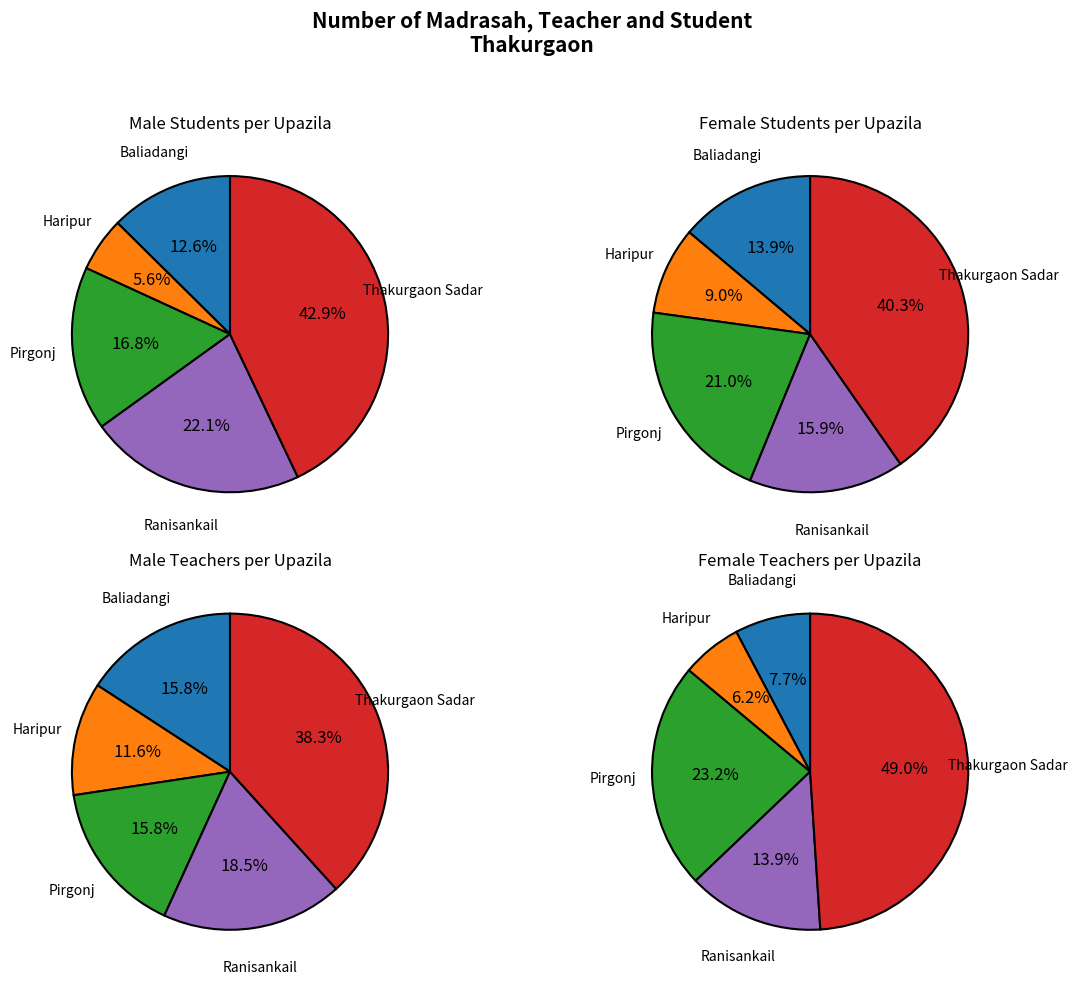

True or false: Haripur accounts for 12% of the total.

True